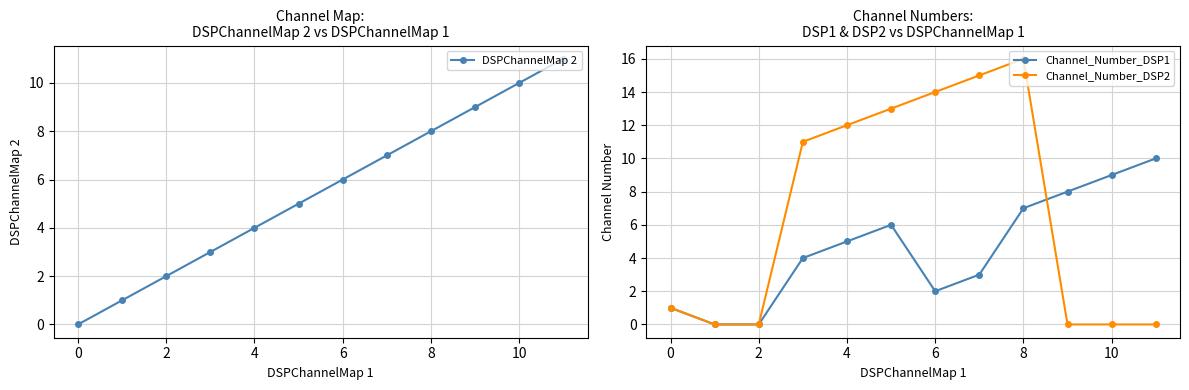

The value of Channel_Number_DSP1 at 10 is 9. True or false?

True